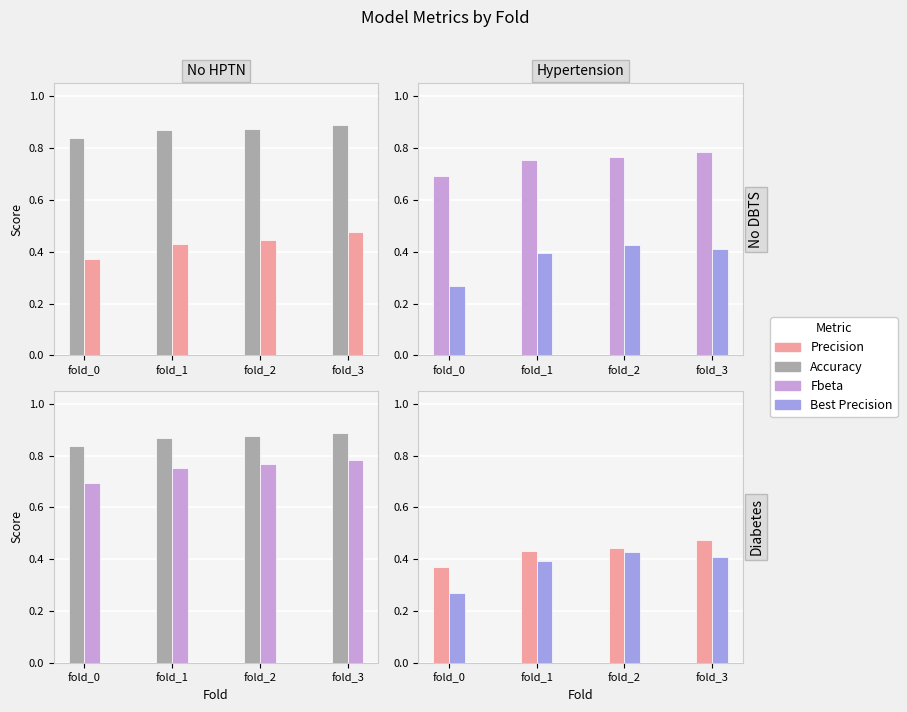

What value does the Fbeta series have at fold_2?

0.8